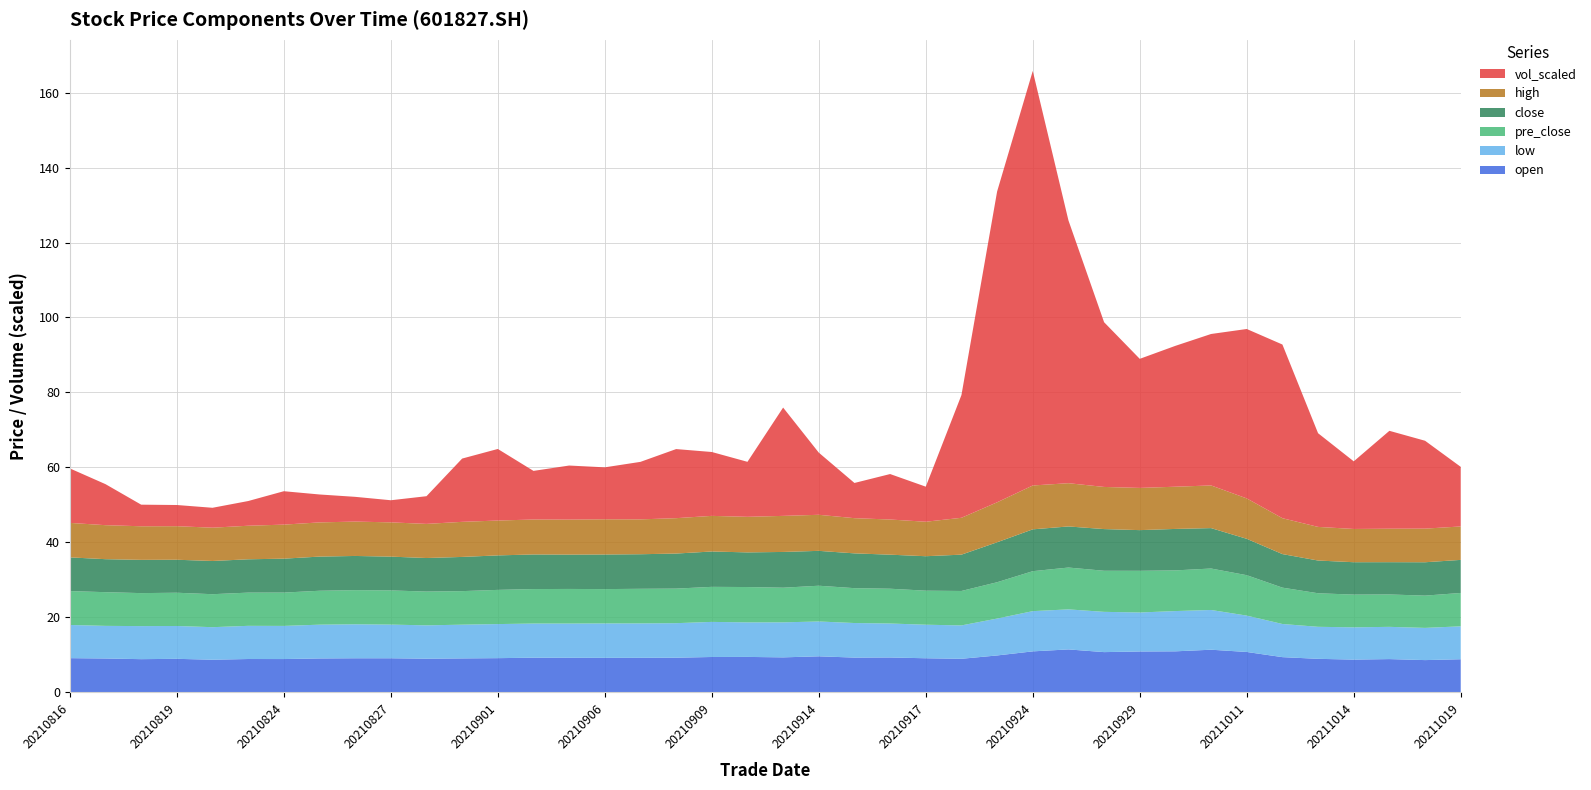

Reading right to left, extract all data points from this chart.

open: 8.8	8.6	8.9	8.7	8.9	9.4	10.8	11.4	10.9	10.9	10.7	11.5	10.9	9.8	9.0	9.1	9.3	9.3	9.6	9.3	9.5	9.4	9.2	9.2	9.2	9.2	9.2	9.1	9.1	9.0	9.1	9.1	9.1	8.9	8.9	8.7	8.9	8.9	9.0	9.1
low: 8.8	8.6	8.6	8.6	8.5	8.8	9.7	10.6	10.7	10.4	10.7	10.7	10.7	9.8	8.9	8.9	9.1	9.2	9.3	9.3	9.2	9.4	9.2	9.2	9.2	9.1	9.1	9.1	9.0	8.9	9.0	9.1	9.0	8.8	8.8	8.7	8.8	8.8	8.7	8.8
pre_close: 8.9	8.6	8.6	8.7	8.9	9.7	10.8	11.1	10.8	11.1	11.0	11.2	10.7	9.7	9.2	9.1	9.3	9.3	9.5	9.2	9.4	9.3	9.2	9.2	9.2	9.2	9.2	9.1	8.9	9.0	9.1	9.1	9.1	8.9	8.9	8.8	8.9	8.8	9.0	9.0
close: 8.8	8.9	8.6	8.6	8.7	8.9	9.7	10.8	11.1	10.8	11.1	11.0	11.2	10.7	9.7	9.2	9.1	9.3	9.3	9.5	9.2	9.4	9.3	9.2	9.2	9.2	9.2	9.2	9.1	8.9	9.0	9.1	9.1	9.1	8.9	8.9	8.8	8.9	8.8	9.0
high: 8.9	9.0	8.9	8.9	9.0	9.6	10.8	11.4	11.3	11.3	11.2	11.5	11.7	10.7	9.8	9.2	9.4	9.4	9.6	9.6	9.5	9.5	9.4	9.3	9.4	9.3	9.3	9.3	9.4	9.1	9.1	9.2	9.1	9.1	8.9	8.9	8.9	9.0	9.1	9.2
vol_scaled: 15.9	23.4	26.1	18.0	25.0	46.3	45.2	40.4	37.6	34.4	43.9	70.1	110.6	82.9	32.7	9.3	12.1	9.4	16.6	28.9	14.7	17.0	18.4	15.3	13.9	14.4	13.0	19.1	16.9	7.4	5.9	6.6	7.5	8.9	6.6	5.3	5.7	5.8	10.9	14.5